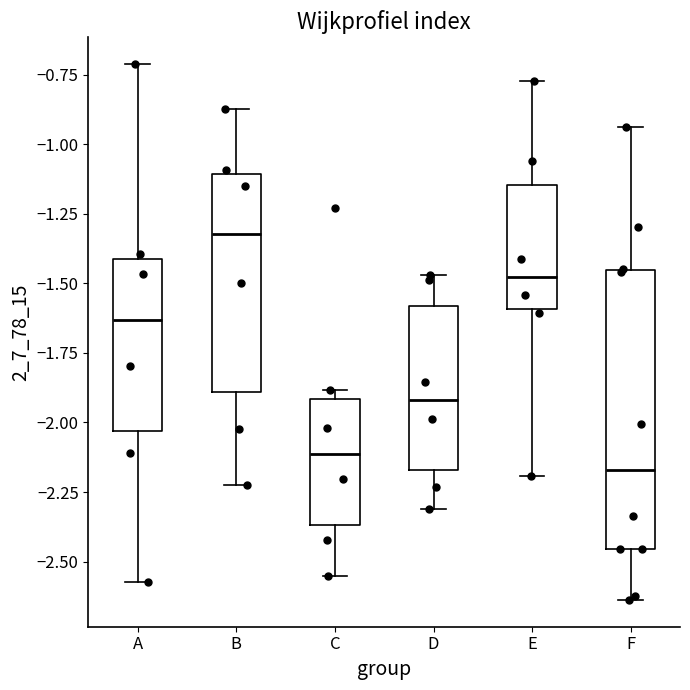

Which box is the tallest, from its lower edge to its upper edge?

F